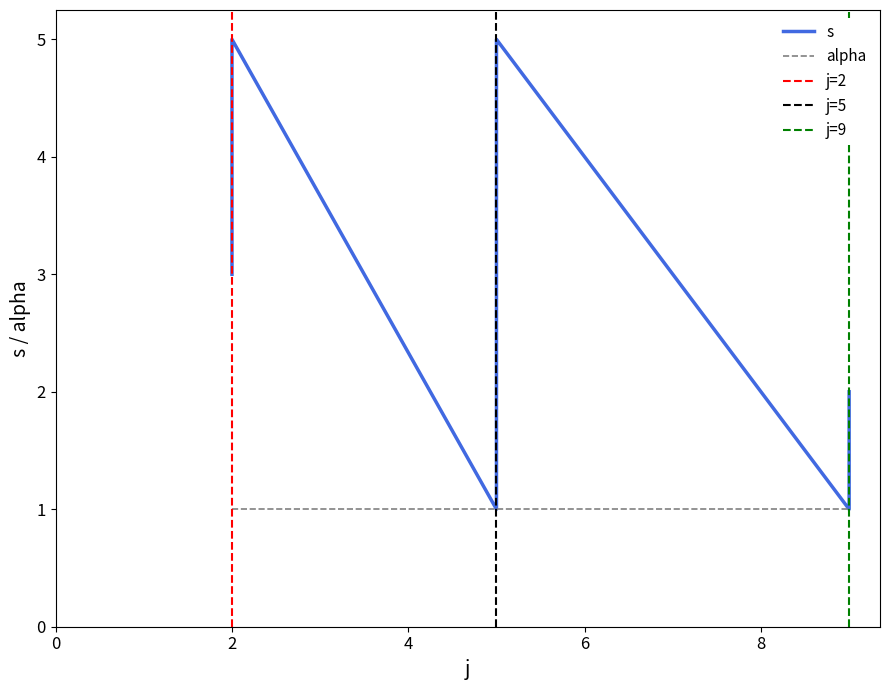

How many values are below 3?

4